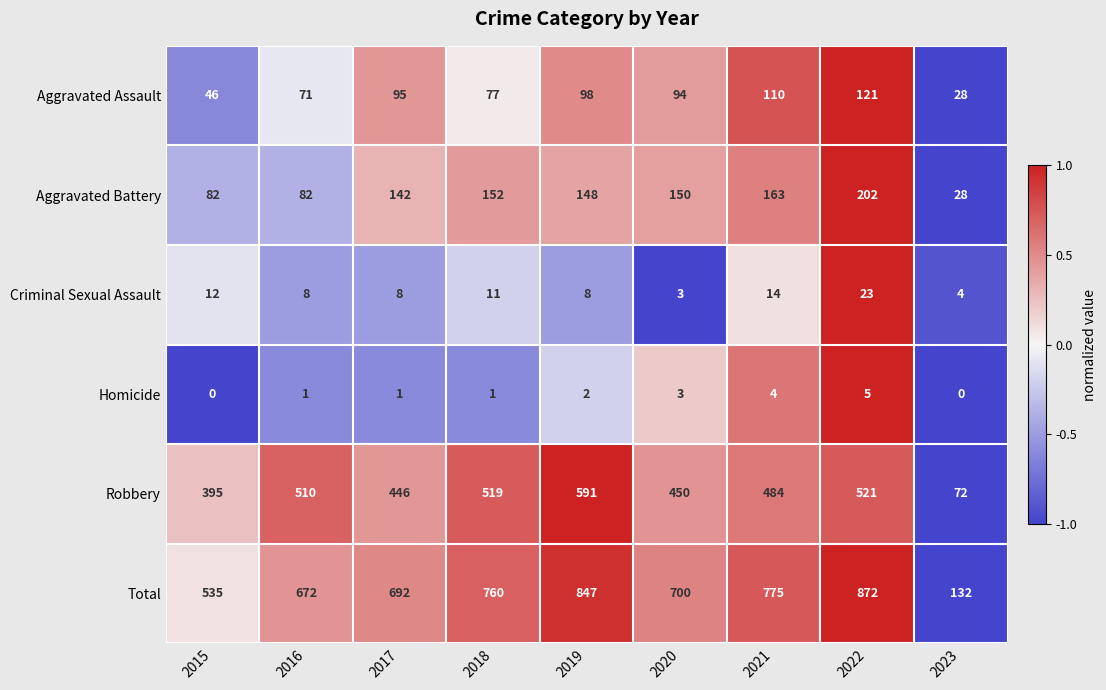

List the series in order of their peak value, highest first.

Total, Robbery, Aggravated Battery, Aggravated Assault, Criminal Sexual Assault, Homicide